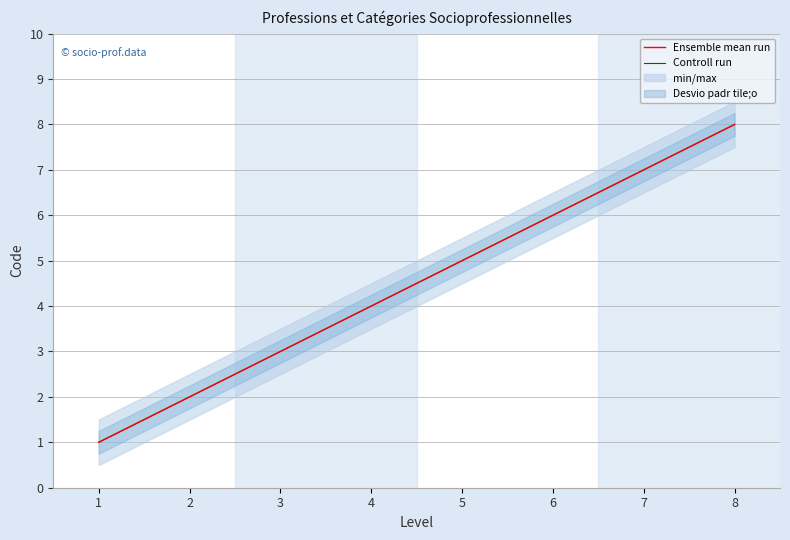

At which category is the sum across all series the highest?

8